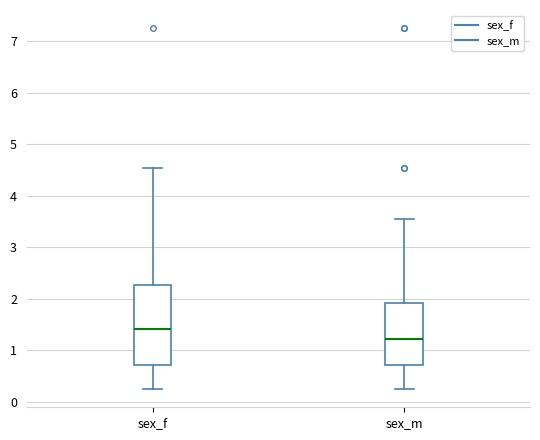

Which box has the highest median line?

sex_f